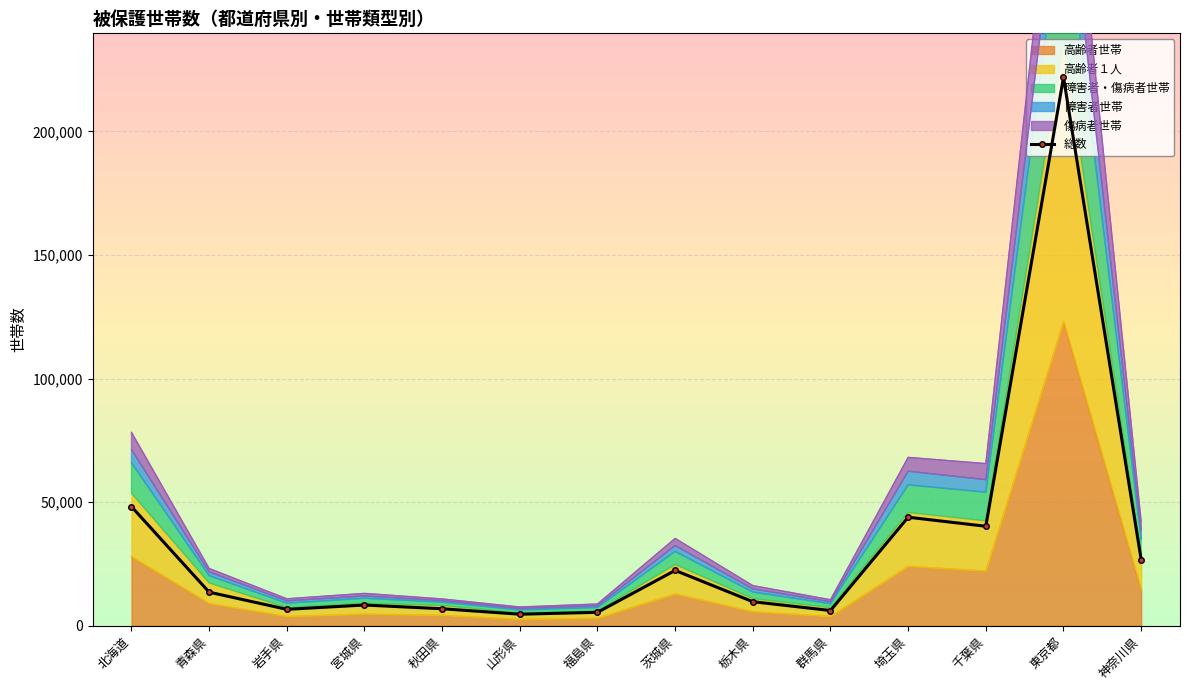

Reading left to right, extract all data points from this chart.

総数: 北海道=48183	青森県=13581	岩手県=6636	宮城県=8373	秋田県=6867	山形県=4658	福島県=5425	茨城県=22385	栃木県=9716	群馬県=6152	埼玉県=43909	千葉県=40241	東京都=221931	神奈川県=26780
高齢者世帯: 北海道=28017	青森県=9042	岩手県=3807	宮城県=4767	秋田県=4286	山形県=2677	福島県=3079	茨城県=12941	栃木県=5715	群馬県=3797	埼玉県=24117	千葉県=22240	東京都=123194	神奈川県=14648
高齢者１人: 北海道=53643	青森県=17322	岩手県=7316	宮城県=9115	秋田県=8178	山形県=5168	福島県=5955	茨城県=24785	栃木県=10986	群馬県=7292	埼玉県=45836	千葉県=42454	東京都=236178	神奈川県=27882
障害者・傷病者世帯: 北海道=78257	青森県=23172	岩手県=10912	宮城県=13093	秋田県=10846	山形県=7586	福島県=8805	茨城県=35339	栃木県=16240	群馬県=10522	埼玉県=68122	千葉県=65610	東京都=349828	神奈川県=42100
障害者世帯: 北海道=71272	青森県=21787	岩手県=10054	宮城県=12038	秋田県=10150	山形県=6952	福島県=8081	茨城県=32431	栃木県=14916	群馬県=9689	埼玉県=62520	千葉県=59091	東京都=316090	神奈川県=38342
傷病者世帯: 北海道=65950	青森県=20247	岩手県=9114	宮城県=11104	秋田県=9512	山形県=6377	福島県=7380	茨城県=30062	栃木県=13613	群馬県=8907	埼玉県=56979	千葉県=54032	東京都=293003	神奈川県=34991